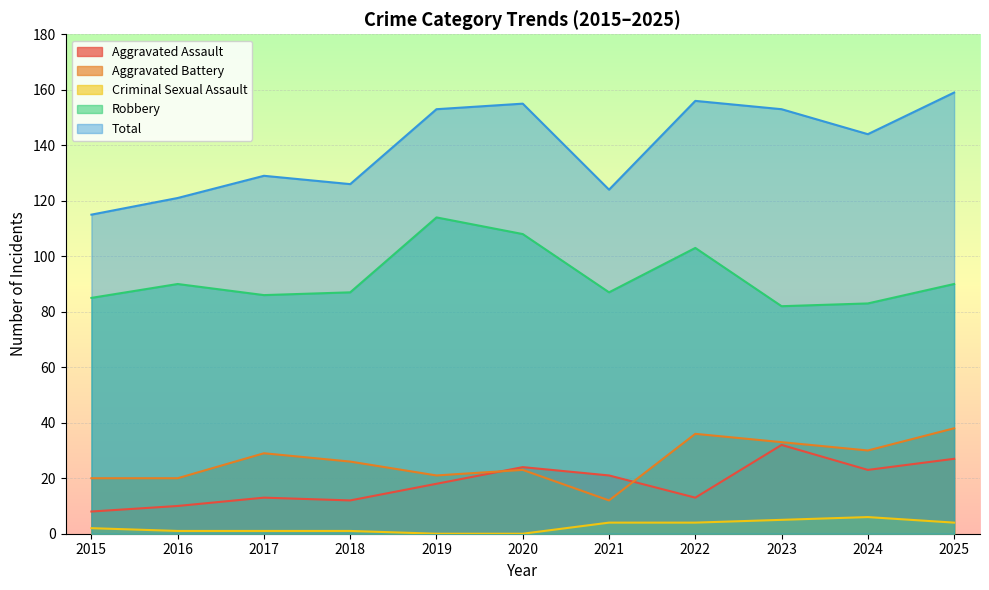

Rank the series at 2015 from lowest to highest value.

Criminal Sexual Assault, Aggravated Assault, Aggravated Battery, Robbery, Total